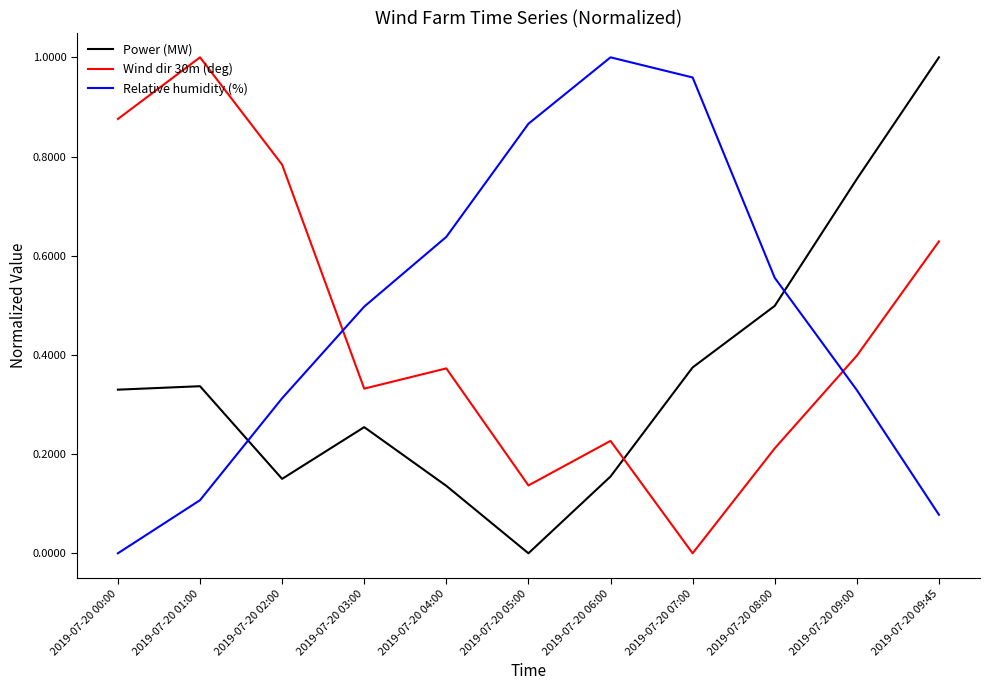

Which series changed the most between 2019-07-20 01:00 and 2019-07-20 09:00?

Wind dir 30m (deg)